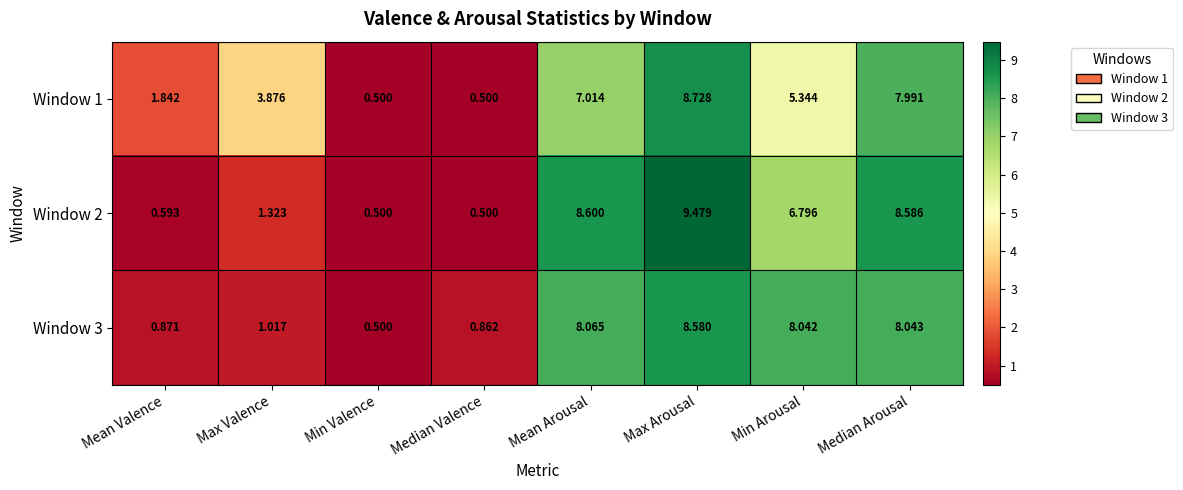

Where does the Window 1 series first go above 5?

Mean Arousal